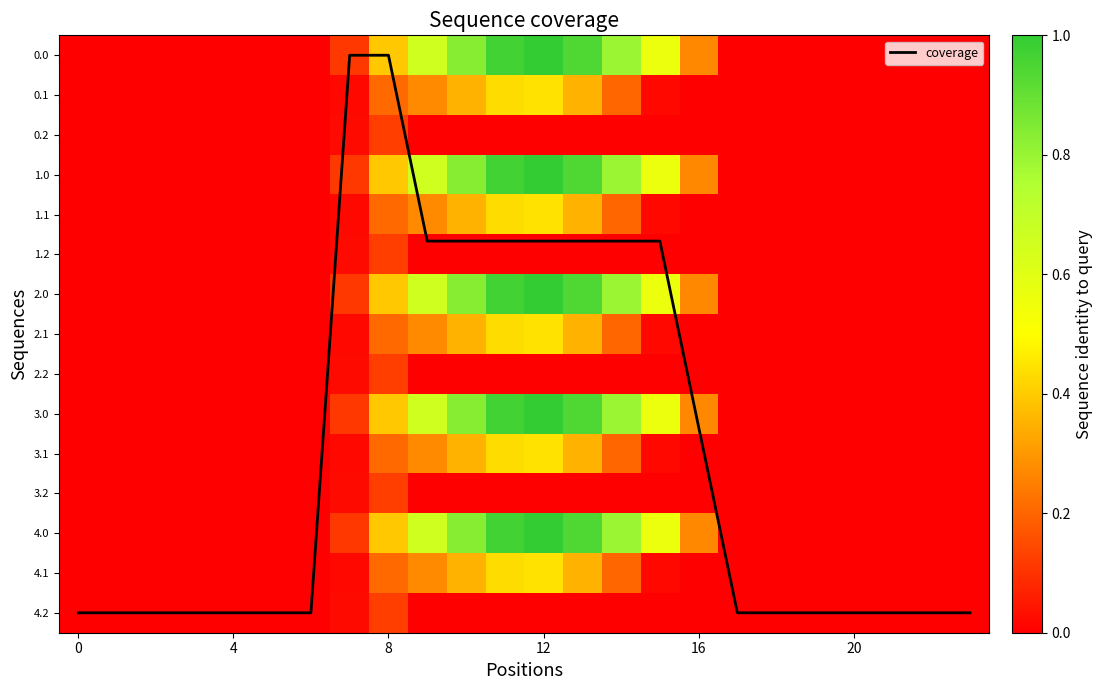

How many values in 4.2 are above zero?

2